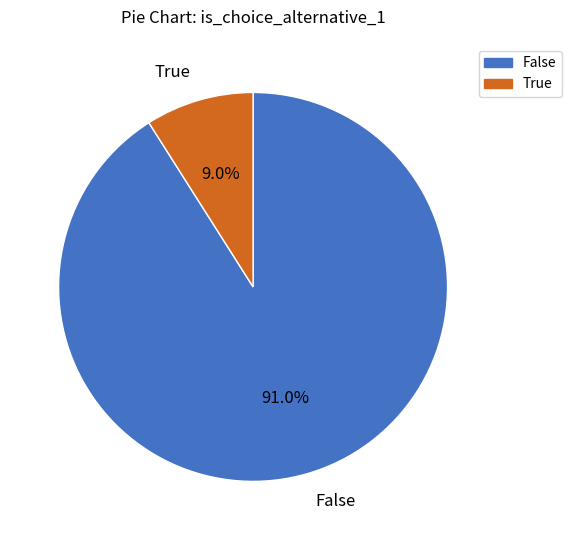

True or false: False accounts for 99% of the total.

False